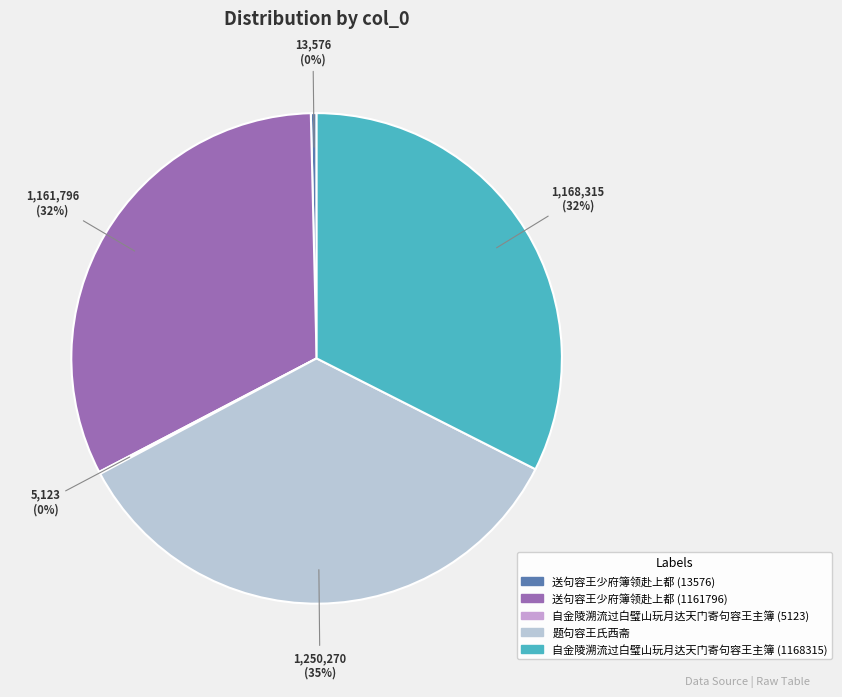

What is the ratio of the value at 自金陵溯流过白璧山玩月达天门寄句容王主簿 (1168315) to the value at 送句容王少府簿领赴上都 (13576)?

86.1